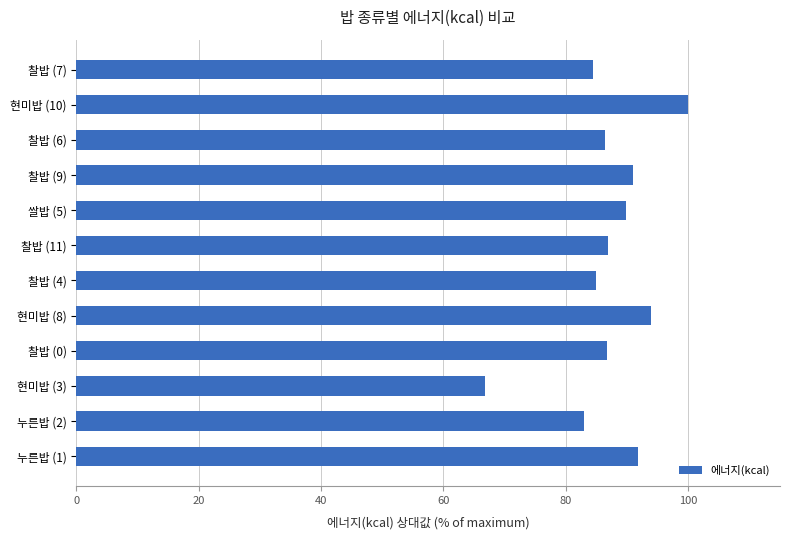

What is the approximate value at 누른밥 (1)?

91.7